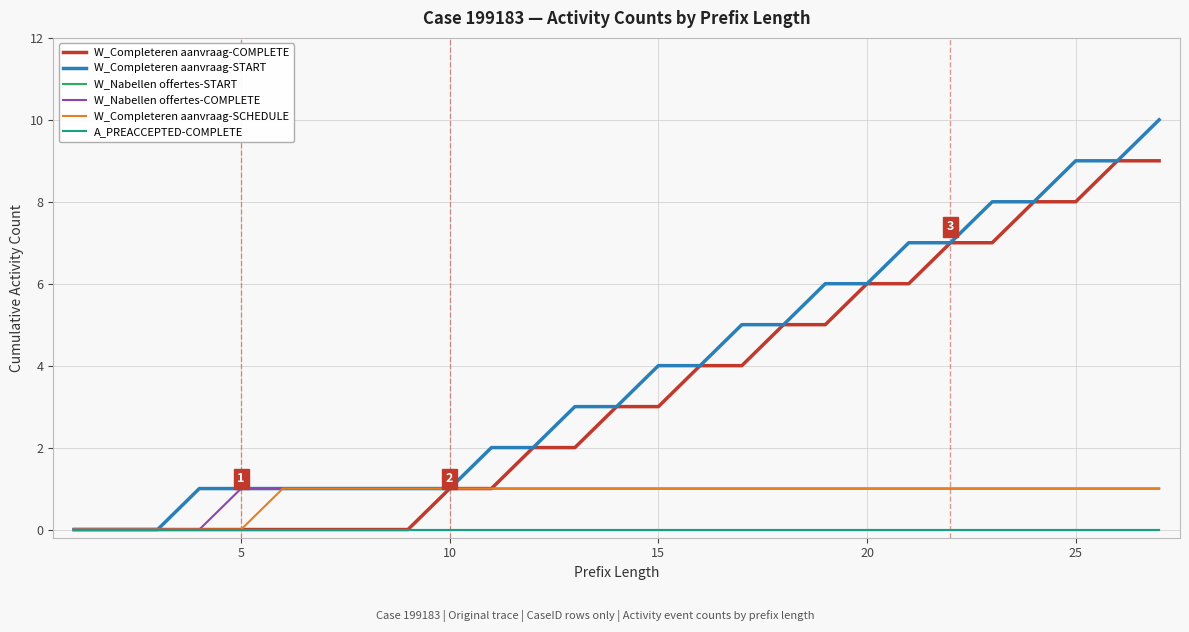

Does the chart have visible grid lines?

Yes